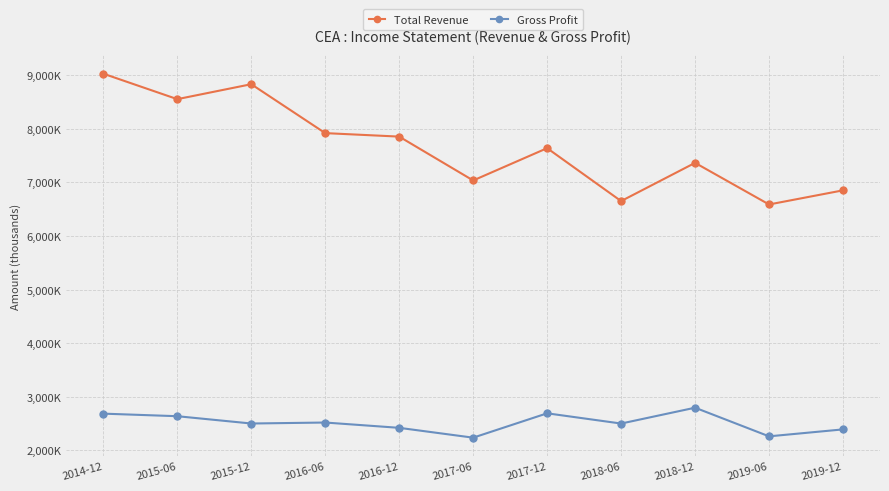

What is the minimum value shown in the chart?

2238300